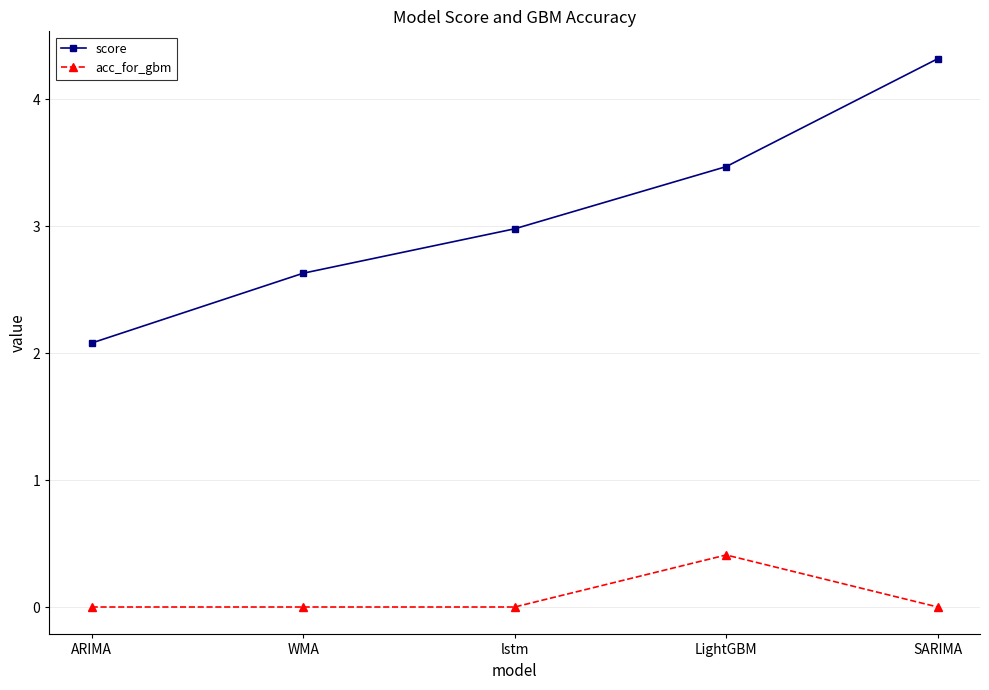

True or false: score and acc_for_gbm cross at least once.

False